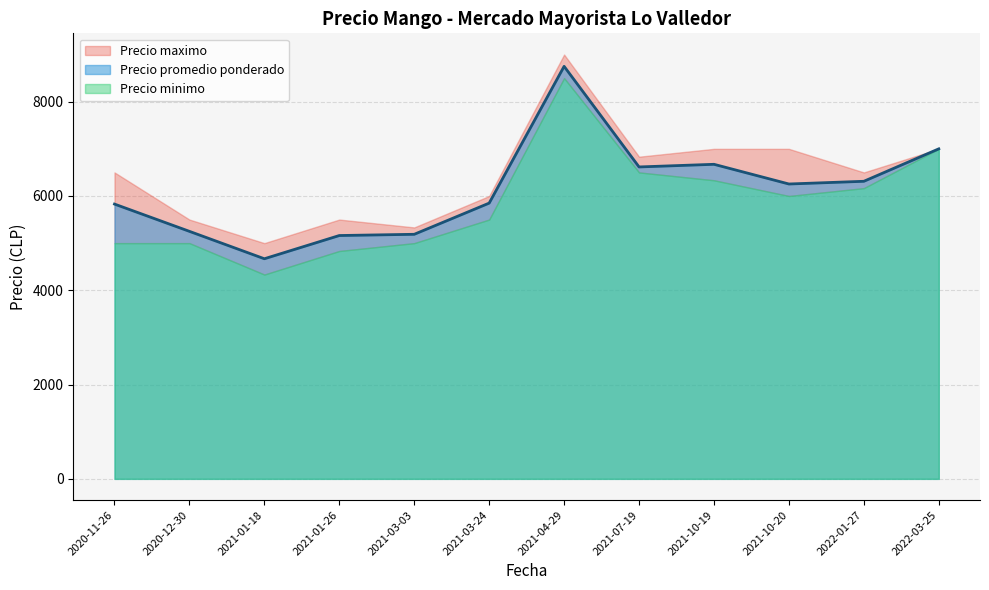

The value of Precio promedio ponderado at 2022-01-27 is 6311.8. True or false?

True